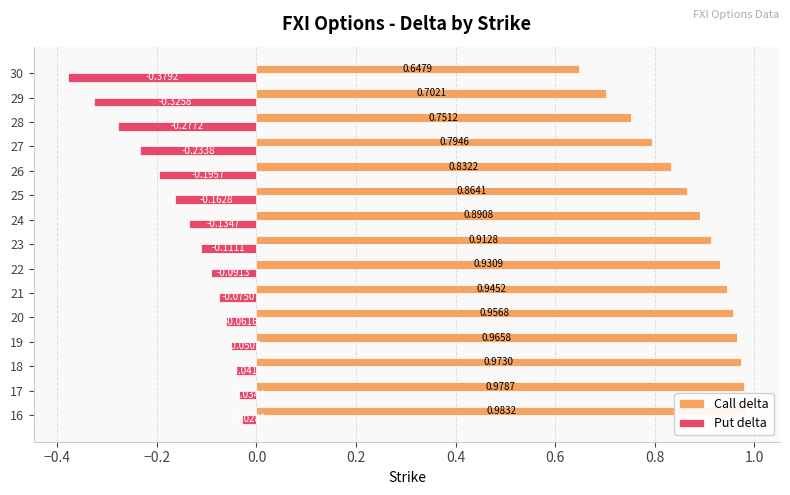

How many series are shown in this chart?

2